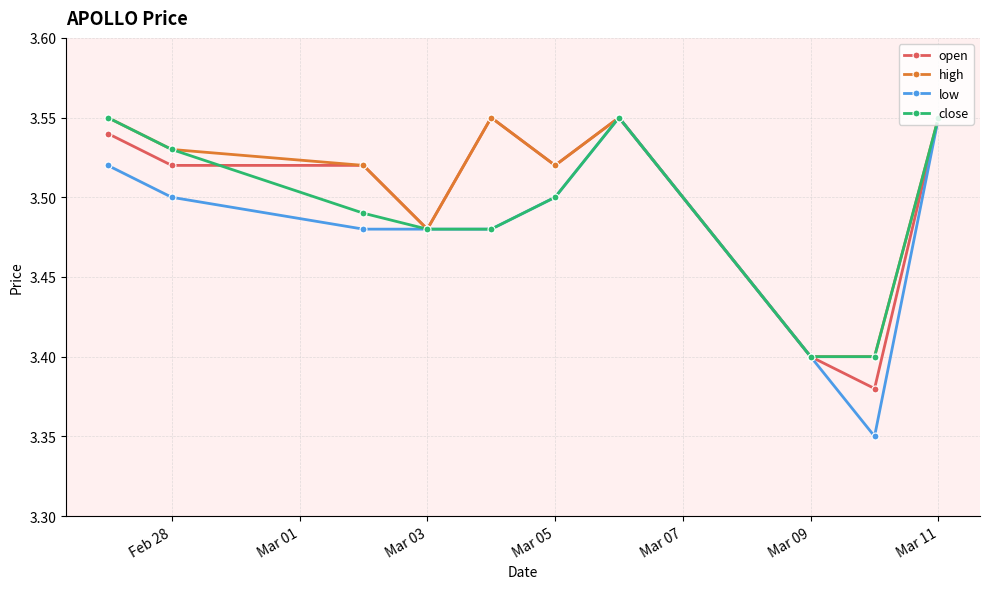

How many low values are between 3 and 4?

10